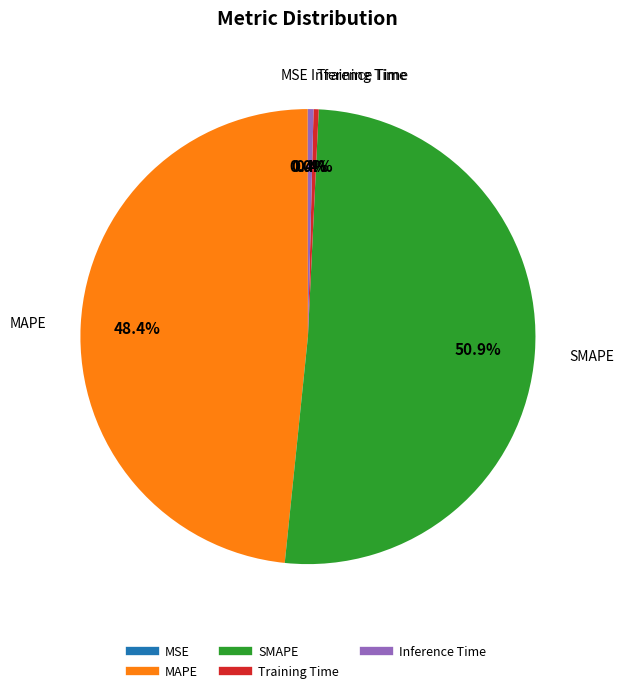

To the nearest percent, what is the difference between the largest and smallest slice percentages?

51%